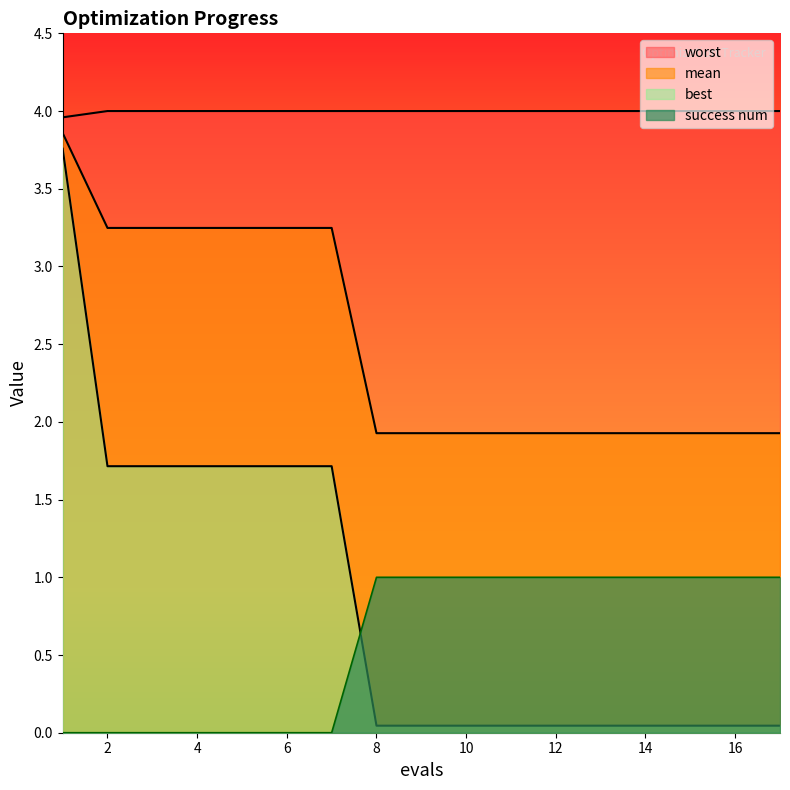

Which category has the lowest value across all series?

1